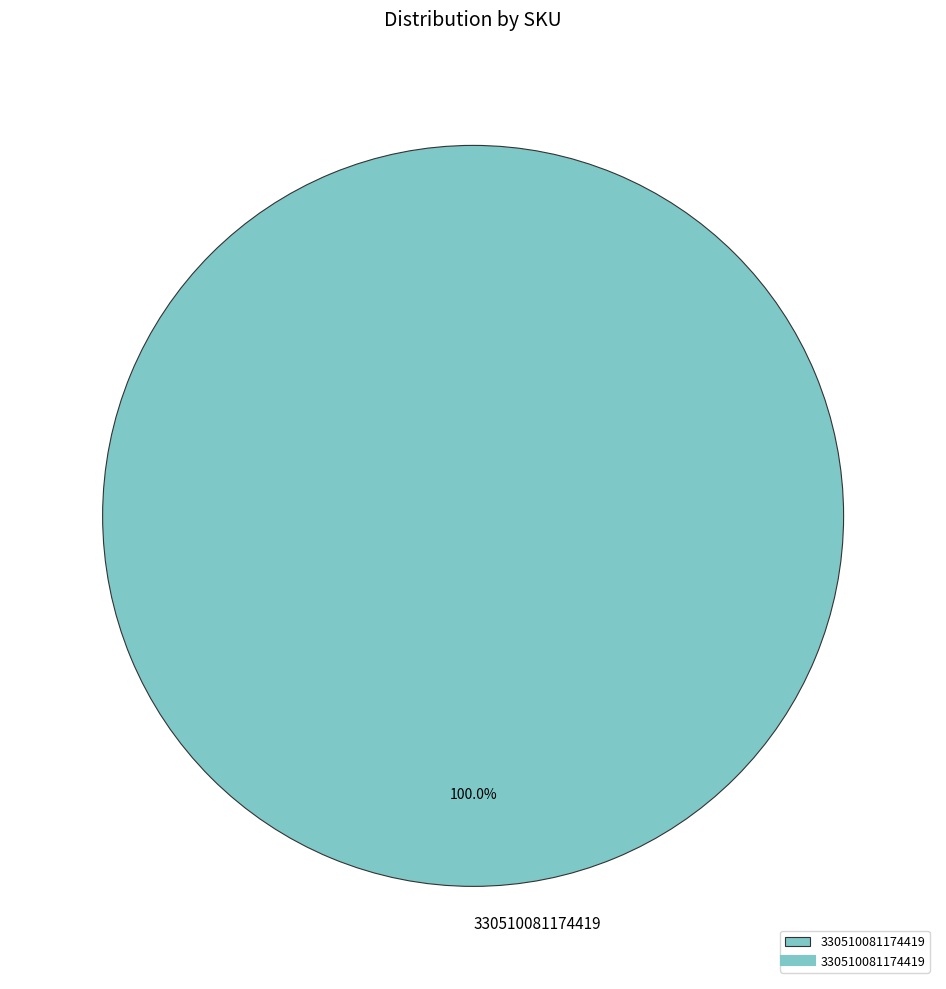

Is 330510081174419 the majority of the pie?

Yes